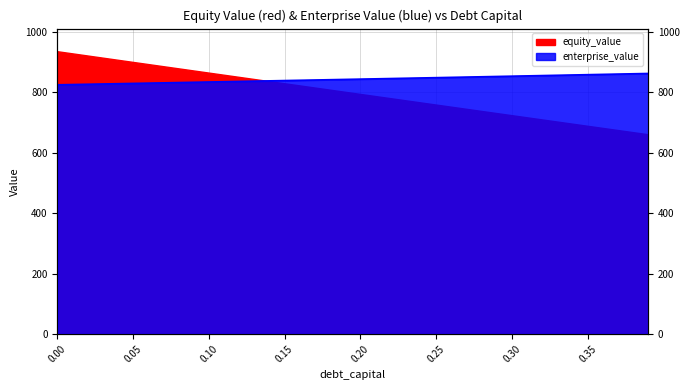

Does the chart have visible grid lines?

Yes